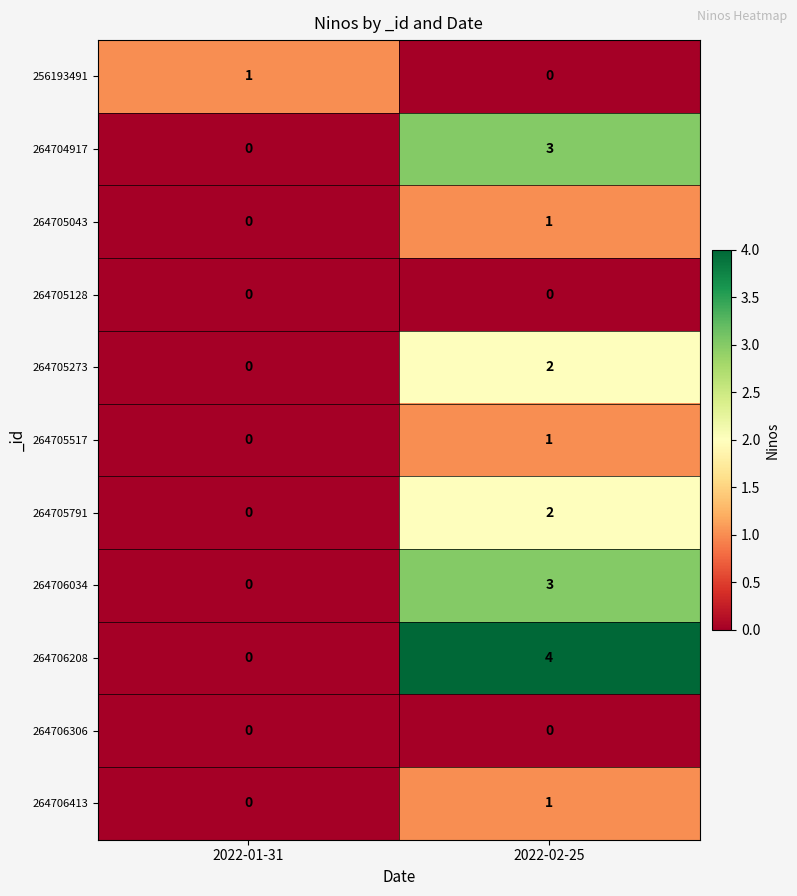

Which series has the widest spread of values?

264706208